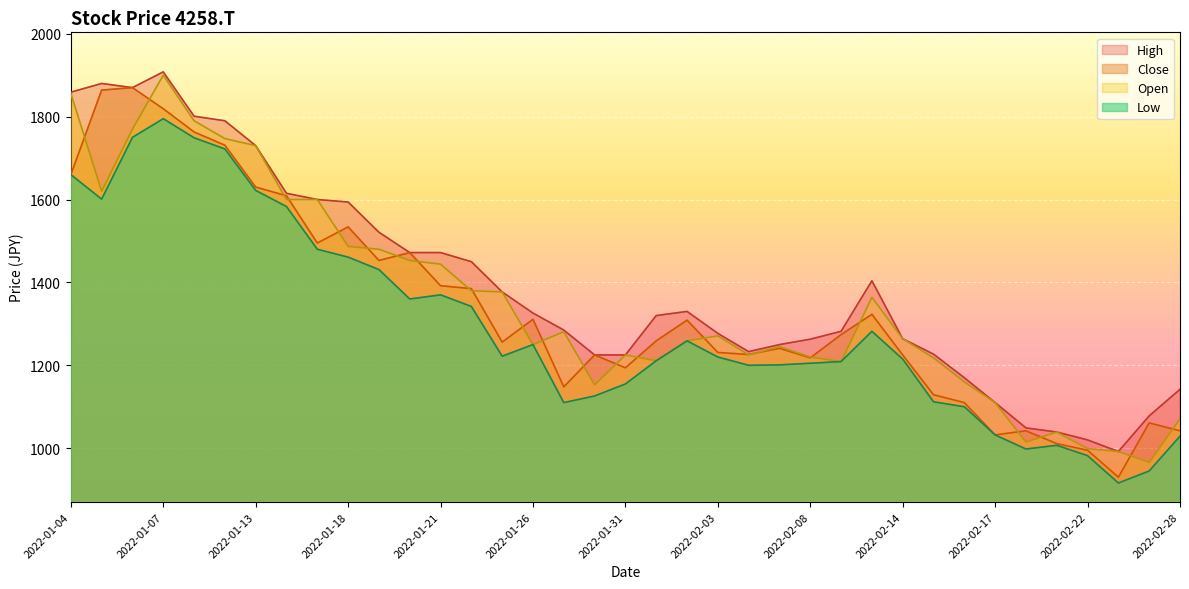

Which category has the highest value in the Open series?

2022-01-07